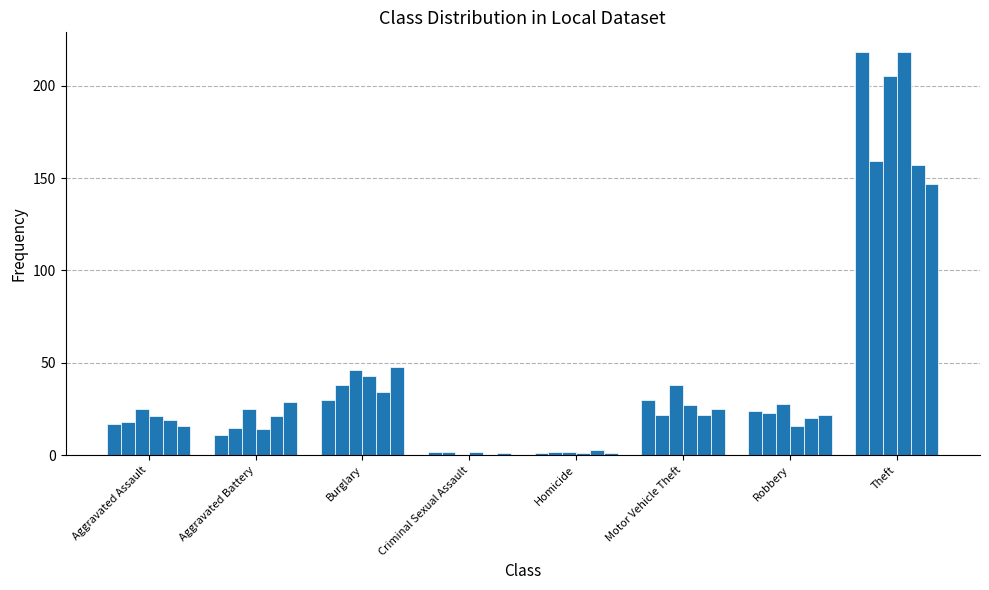

How many data points does each series have?

8